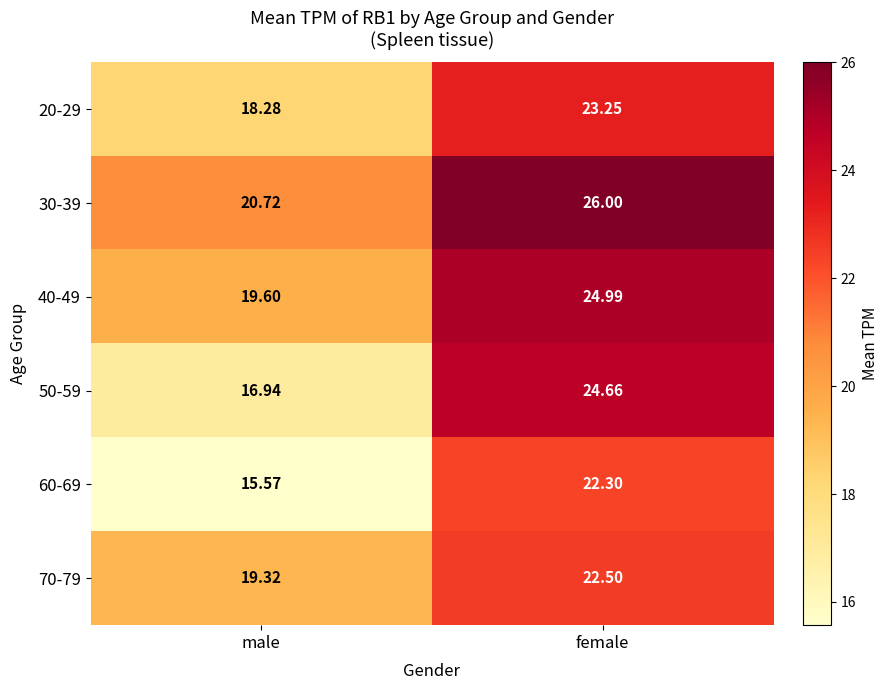

Rank the series at female from highest to lowest value.

30-39, 40-49, 50-59, 20-29, 70-79, 60-69